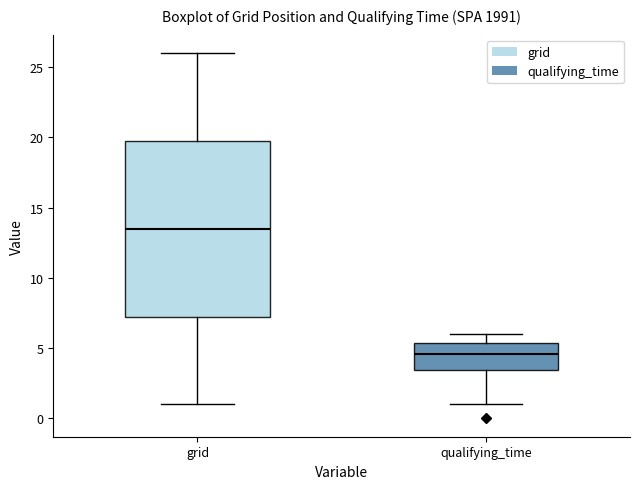

Where does the upper whisker of the box for qualifying_time end on the y-axis? The values are not printed on the chart, so give them approximately, as read against the axis.

6.0